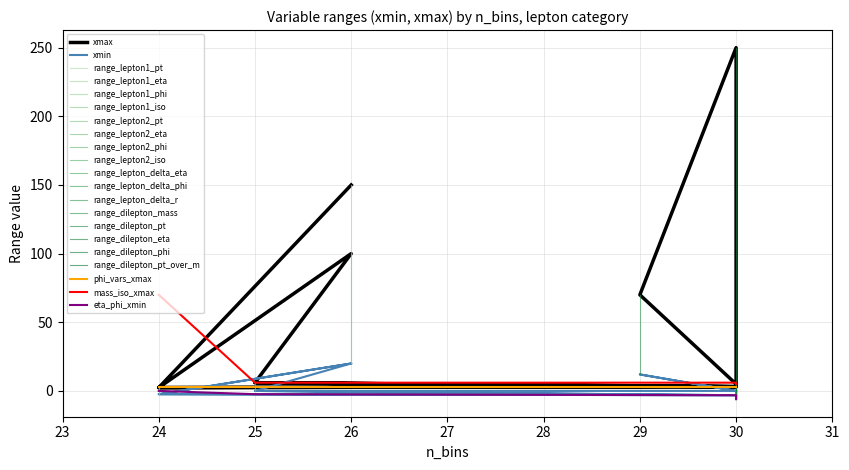

What is the sum of all xmin values?

31.8